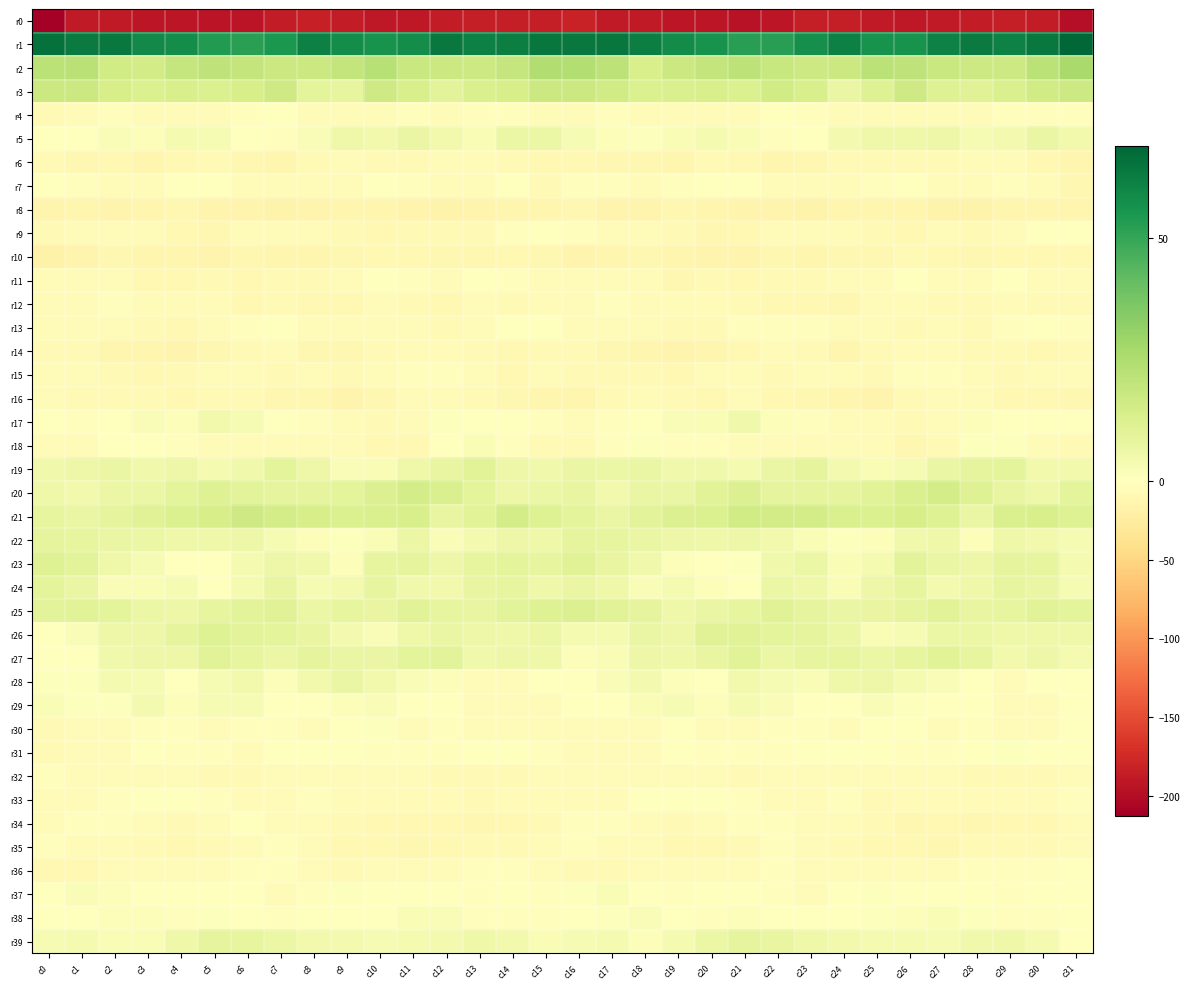

Which series has the widest spread of values?

r0